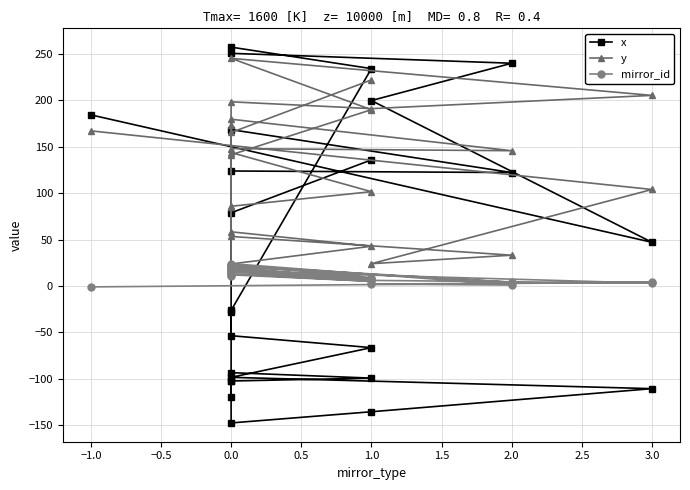

How many lines are shown in the chart?

3